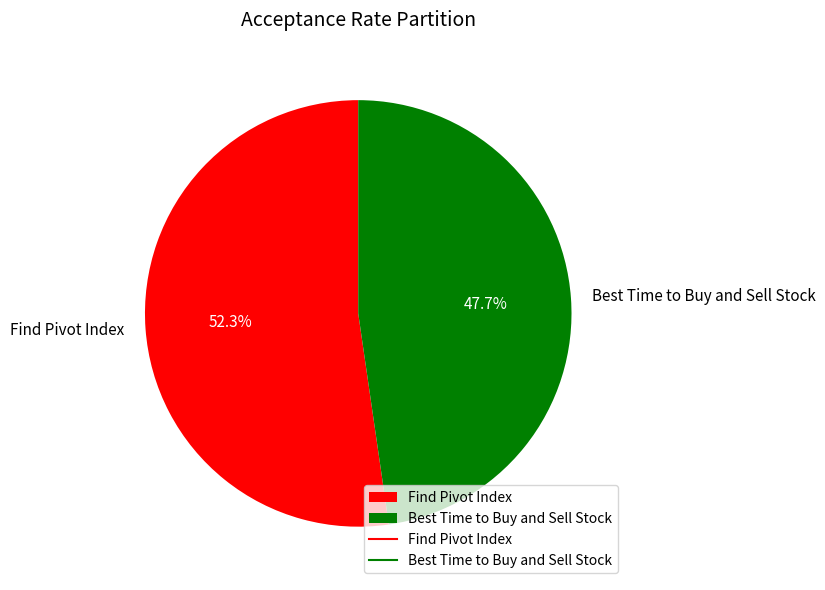

Which slice is the largest?

Find Pivot Index